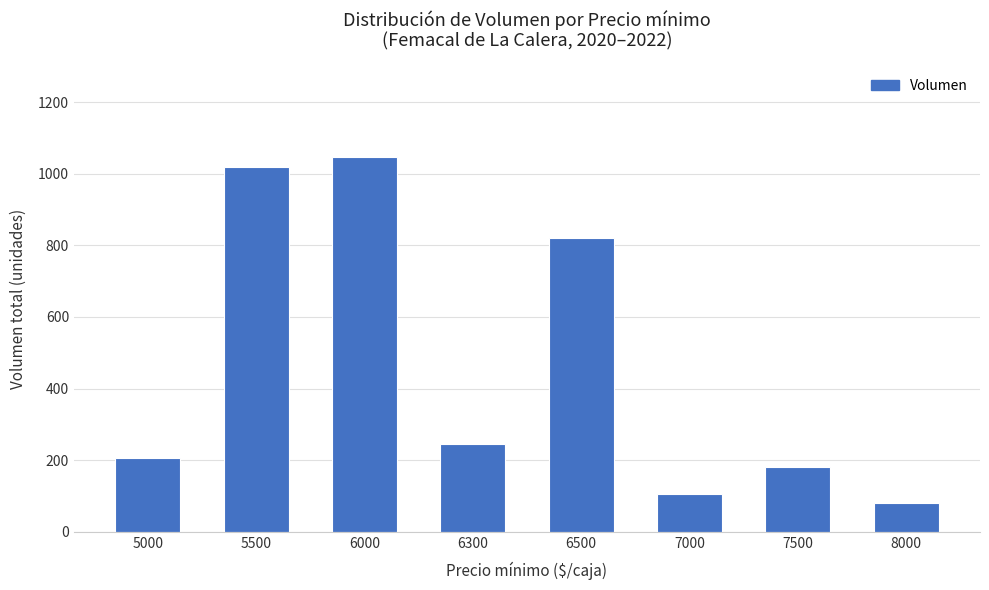

At which label does the data first exceed 245?

5500